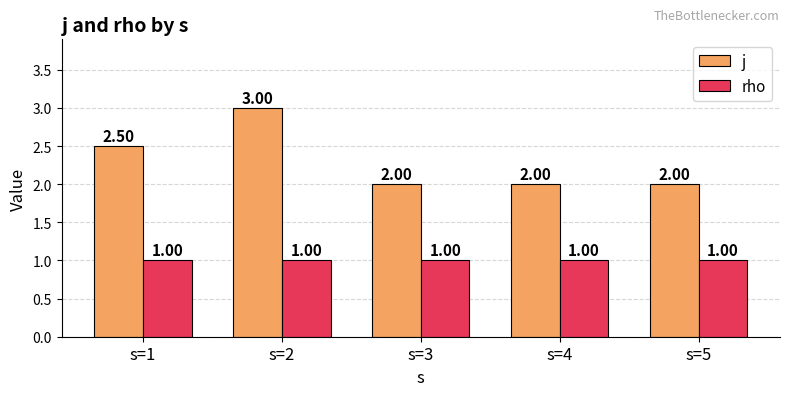

What is the sum of all rho values?

5.0